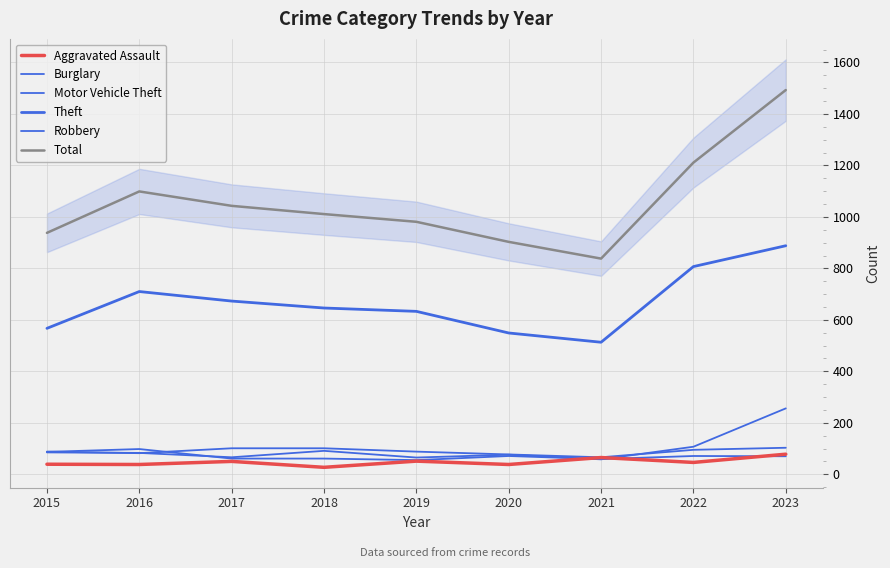

What is the difference between the highest and lowest values at 2018?

984